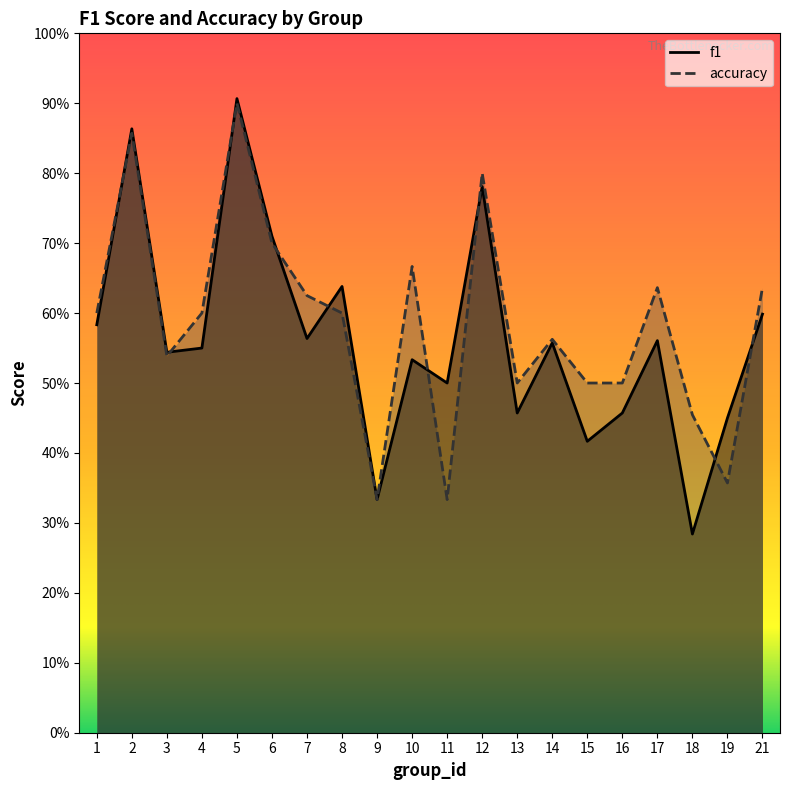

List the series in order of their overall mean, lowest first.

f1, accuracy